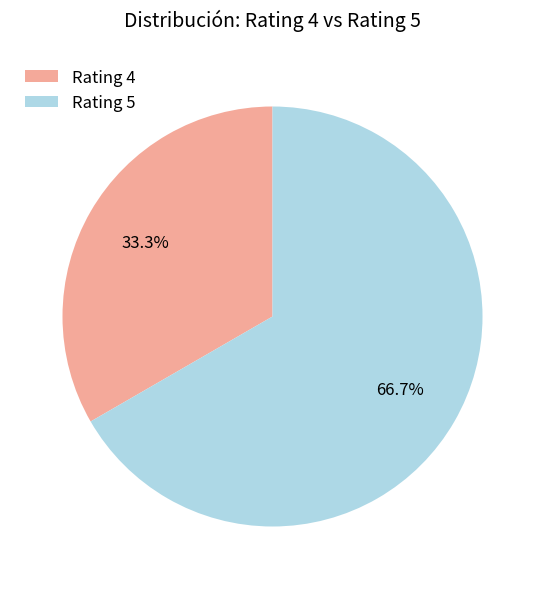

Which slice is the largest?

Rating 5